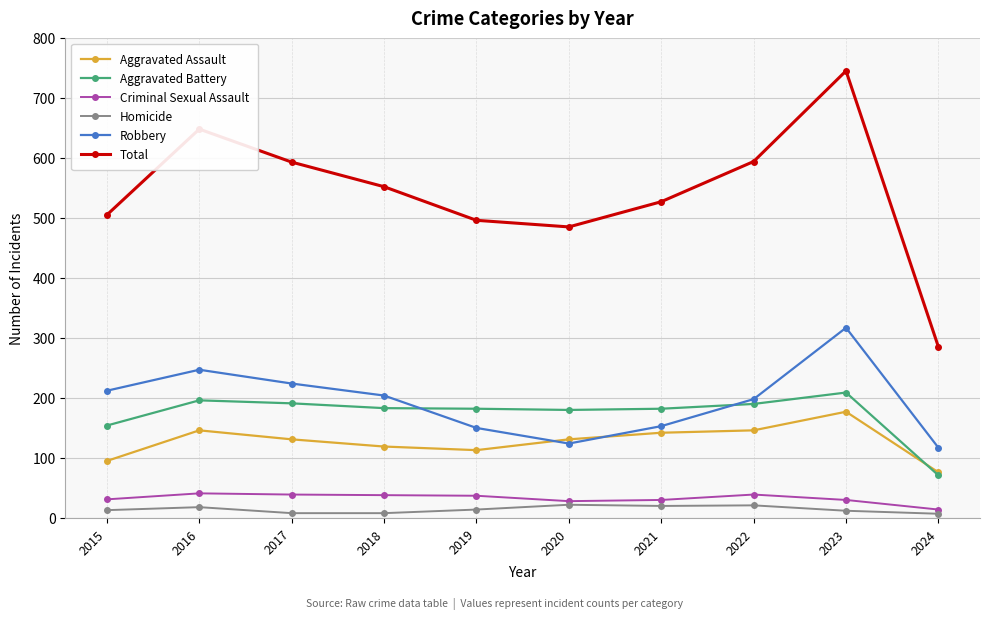

What is the sum of the Homicide values at 2021 and 2020?

42